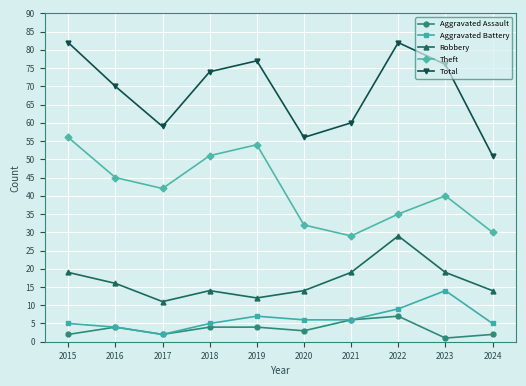

True or false: Aggravated Battery and Robbery intersect in this chart.

False